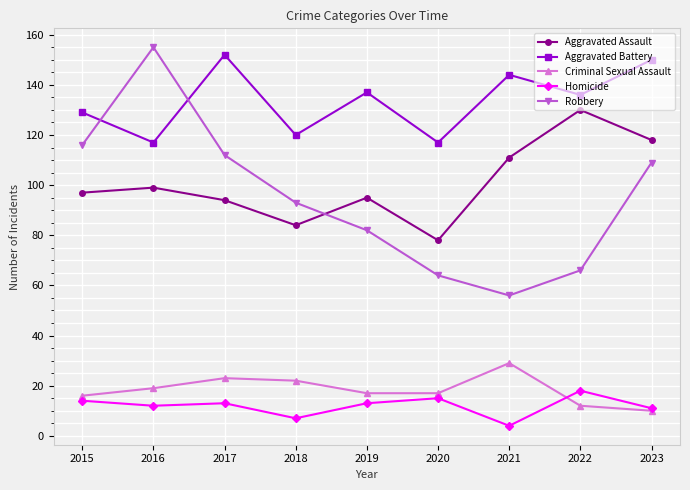

How many categories are shown in the chart?

9